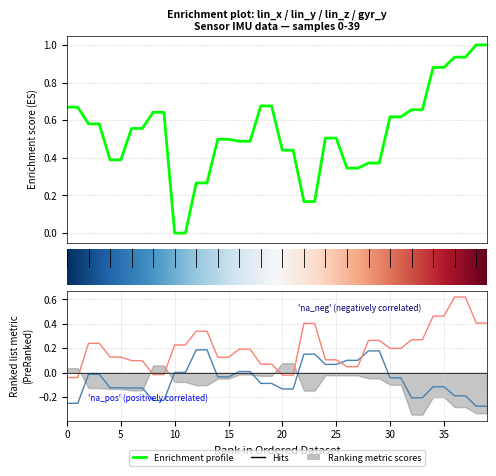

Which series ends up on top after the final intersection of lin_z and lin_y?

lin_z